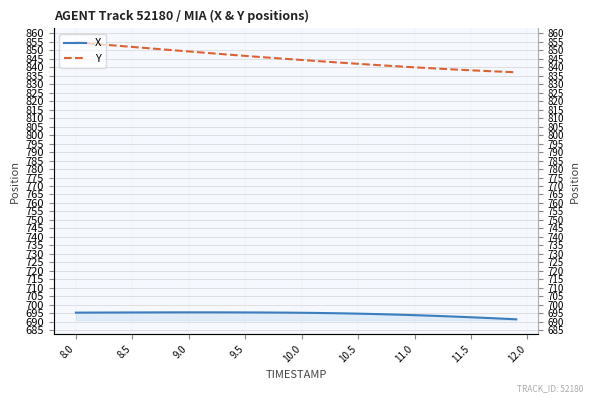

What is the difference between the maximum and second lowest values in the Y series?

17.4